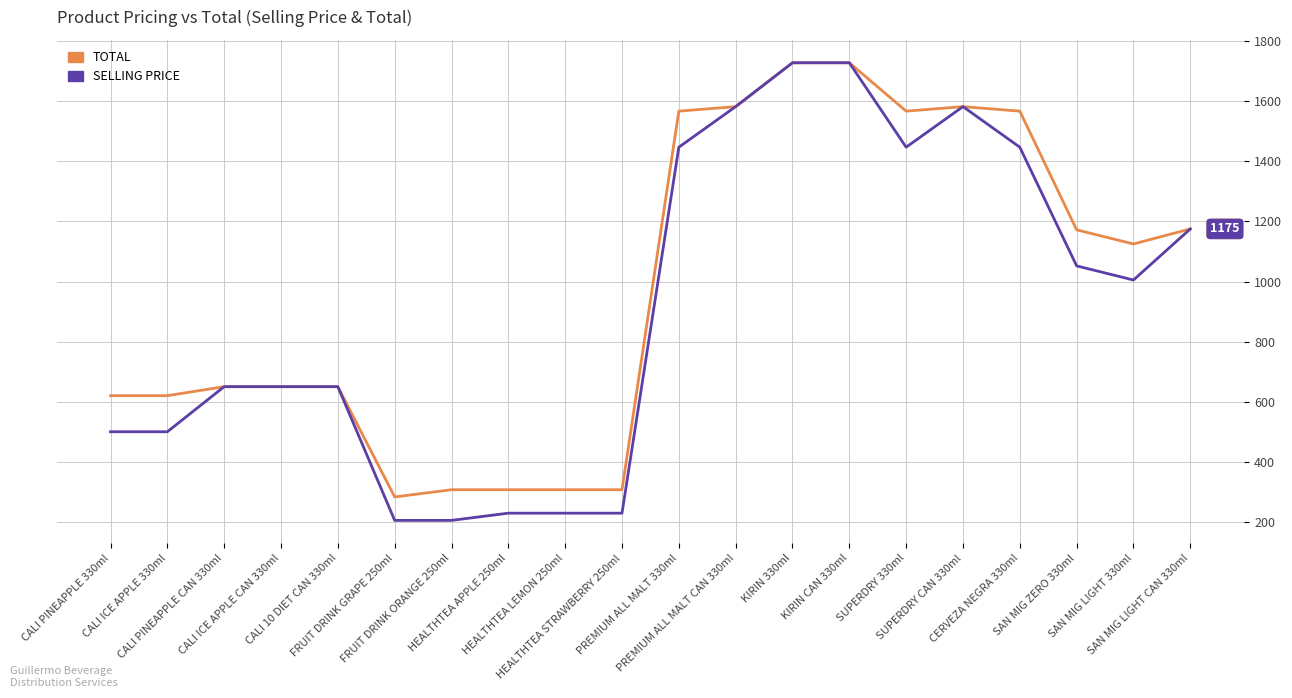

What is the difference between the TOTAL values at SAN MIG LIGHT 330ml and SAN MIG ZERO 330ml?

47